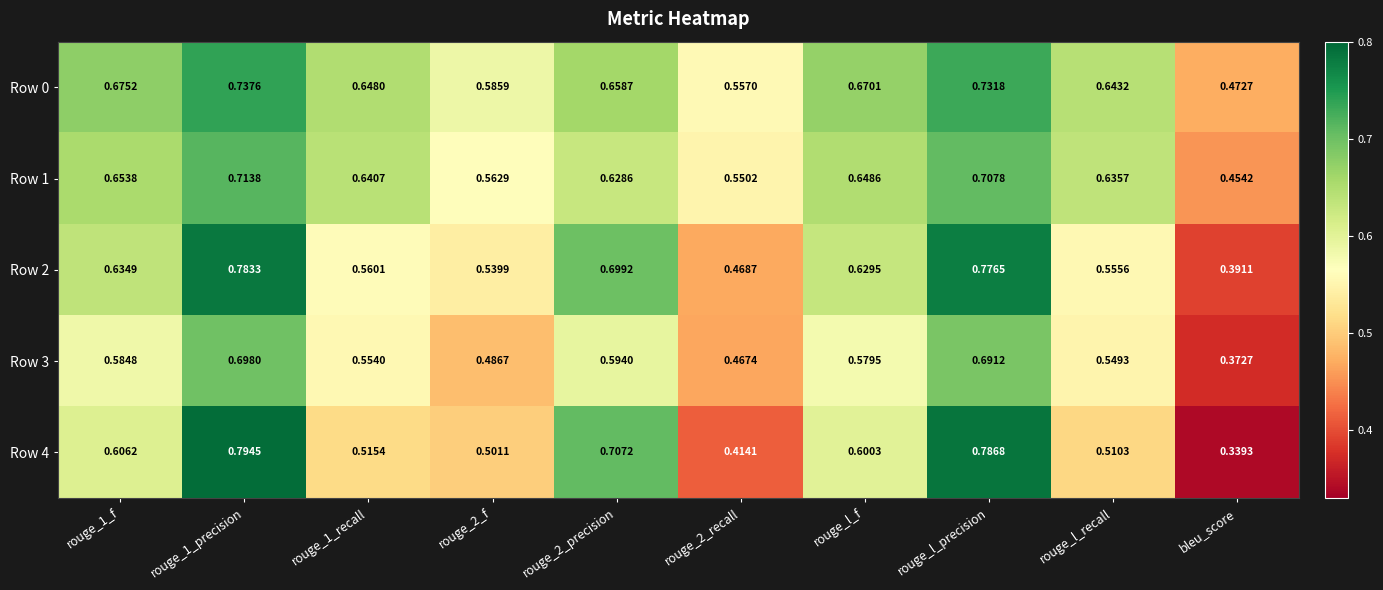

Where is Row 1 nearest to the value 0?

bleu_score